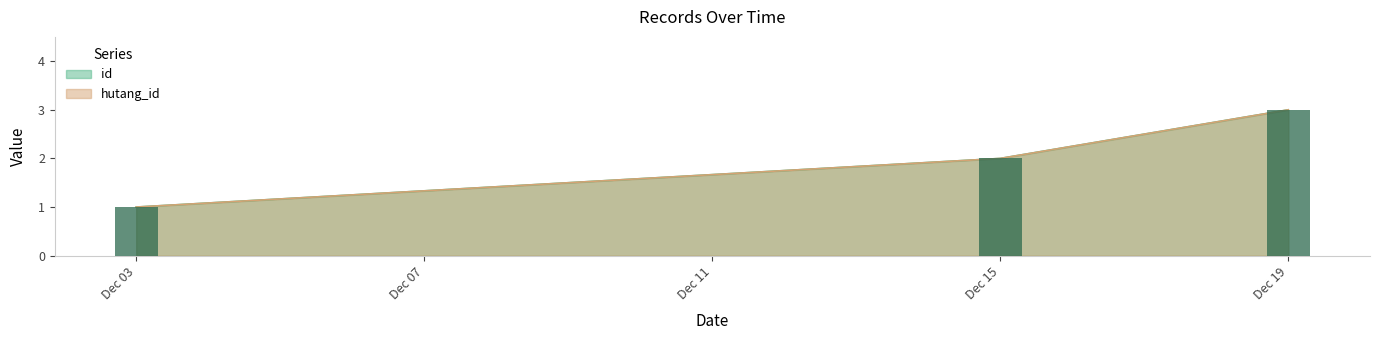

What is the value of the hutang_id bar at the 3rd from the left?

3